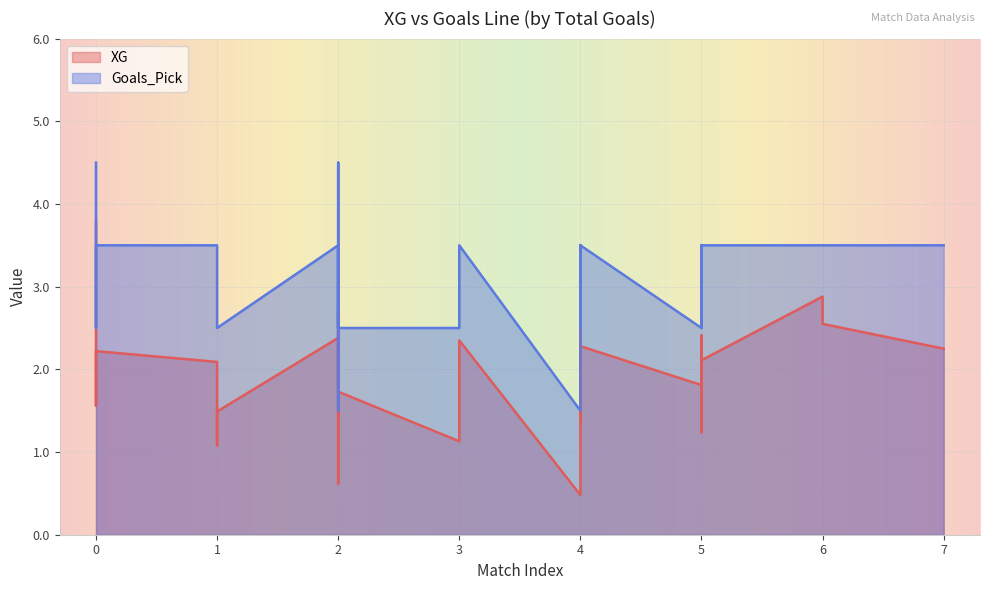

The value of Goals_Pick at 4 is 3.5. True or false?

True